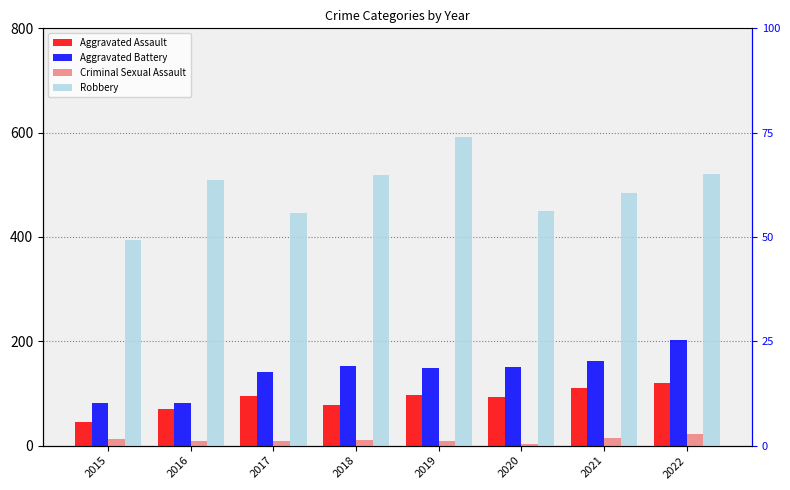

What is the average value of the Robbery series?

489